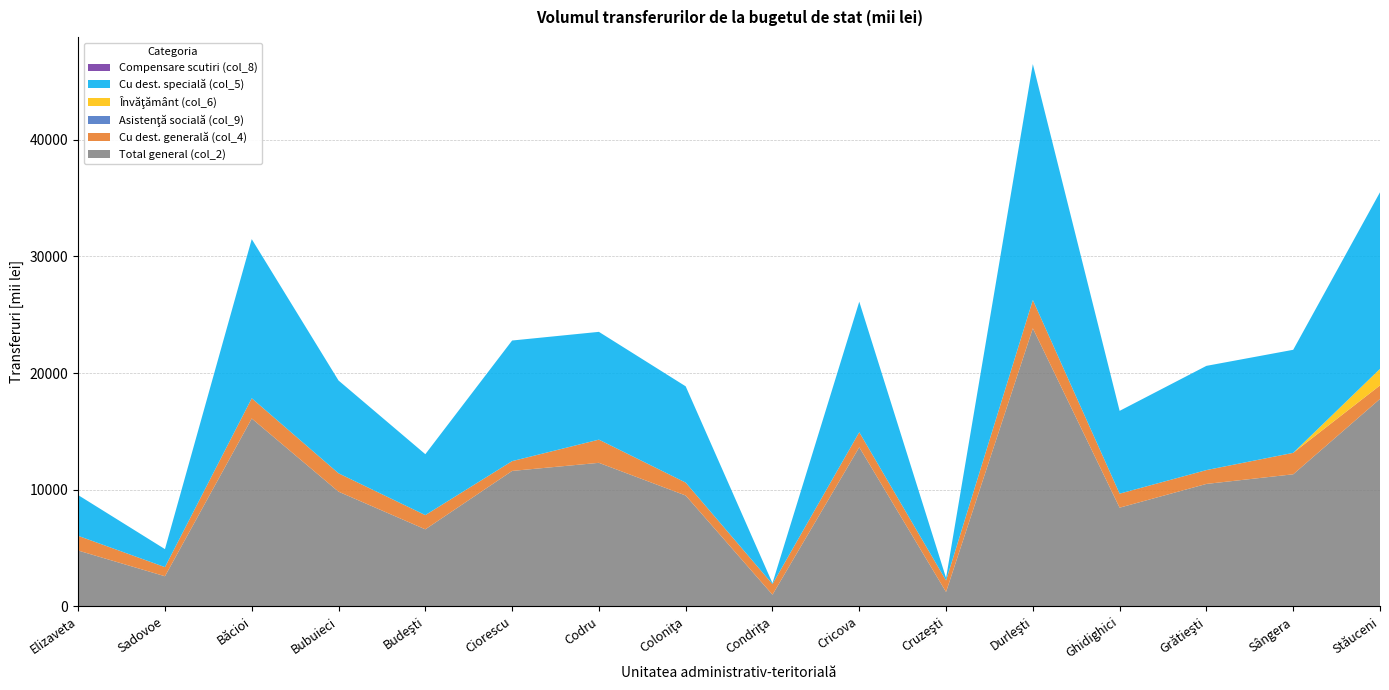

Reading right to left, what are all the values shown in this chart?

Total general (col_2): Stăuceni=17782.1	Sângera=11321.1	Grătieşti=10496.6	Ghidighici=8460.0	Durleşti=23835.5	Cruzeşti=1234.8	Cricova=13641.3	Condriţa=1002.1	Coloniţa=9503.0	Codru=12303.9	Ciorescu=11610.2	Budeşti=6603.7	Bubuieci=9831.9	Băcioi=16103.7	Sadovoe=2582.9	Elizaveta=4785.6
Cu dest. generală (col_4): Stăuceni=1159.0	Sângera=1839.0	Grătieşti=1185.6	Ghidighici=1202.4	Durleşti=2426.8	Cruzeşti=984.6	Cricova=1287.5	Condriţa=909.0	Coloniţa=1106.5	Codru=1988.7	Ciorescu=838.8	Budeşti=1219.1	Bubuieci=1574.1	Băcioi=1735.9	Sadovoe=782.4	Elizaveta=1259.6
Asistenţă socială (col_9): Stăuceni=0.0	Sângera=0.0	Grătieşti=0.0	Ghidighici=0.0	Durleşti=0.0	Cruzeşti=0.0	Cricova=0.0	Condriţa=0.0	Coloniţa=0.0	Codru=0.0	Ciorescu=0.0	Budeşti=0.0	Bubuieci=0.0	Băcioi=0.0	Sadovoe=0.0	Elizaveta=0.0
Învăţământ (col_6): Stăuceni=1418.9	Sângera=0.0	Grătieşti=0.0	Ghidighici=0.0	Durleşti=0.0	Cruzeşti=0.0	Cricova=0.0	Condriţa=0.0	Coloniţa=0.0	Codru=0.0	Ciorescu=0.0	Budeşti=0.0	Bubuieci=0.0	Băcioi=0.0	Sadovoe=0.0	Elizaveta=0.0
Cu dest. specială (col_5): Stăuceni=15136.6	Sângera=8833.3	Grătieşti=8933.5	Ghidighici=7097.2	Durleşti=20222.1	Cruzeşti=216.5	Cricova=11188.9	Condriţa=78.9	Coloniţa=8252.7	Codru=9238.7	Ciorescu=10339.3	Budeşti=5221.5	Bubuieci=7954.8	Băcioi=13639.0	Sadovoe=1541.8	Elizaveta=3494.0
Compensare scutiri (col_8): Stăuceni=0.0	Sângera=0.0	Grătieşti=0.0	Ghidighici=0.0	Durleşti=0.0	Cruzeşti=0.0	Cricova=0.0	Condriţa=0.0	Coloniţa=0.0	Codru=0.0	Ciorescu=0.0	Budeşti=0.0	Bubuieci=0.0	Băcioi=0.0	Sadovoe=0.0	Elizaveta=0.0